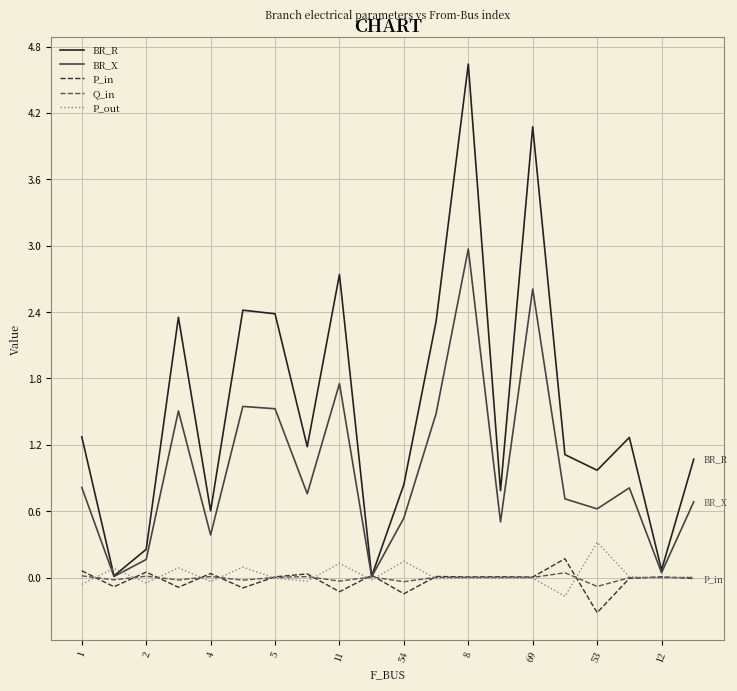

What is the smallest value displayed?

-0.3